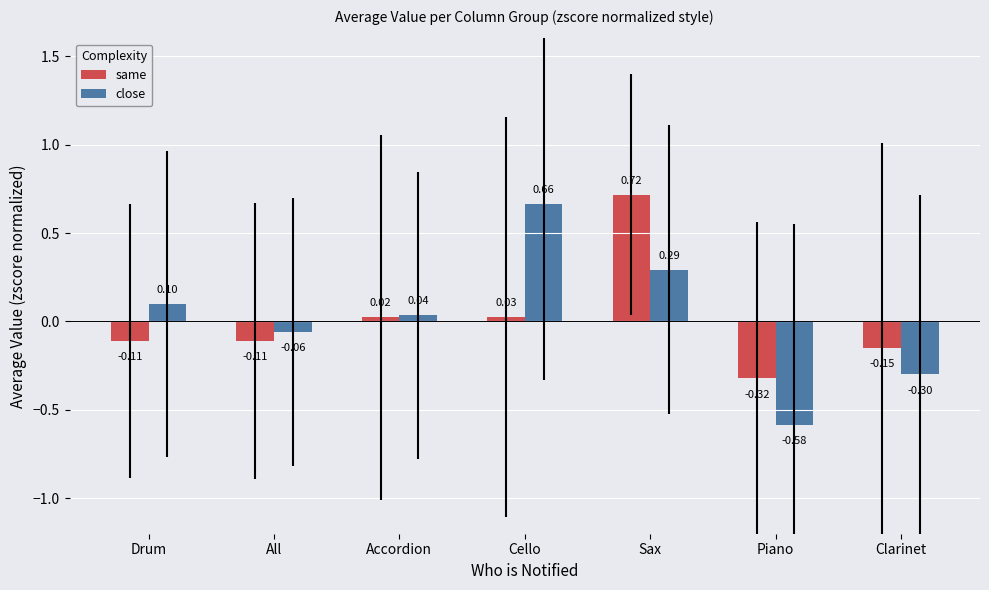

What is the label of the 3rd bar from the right?

Sax